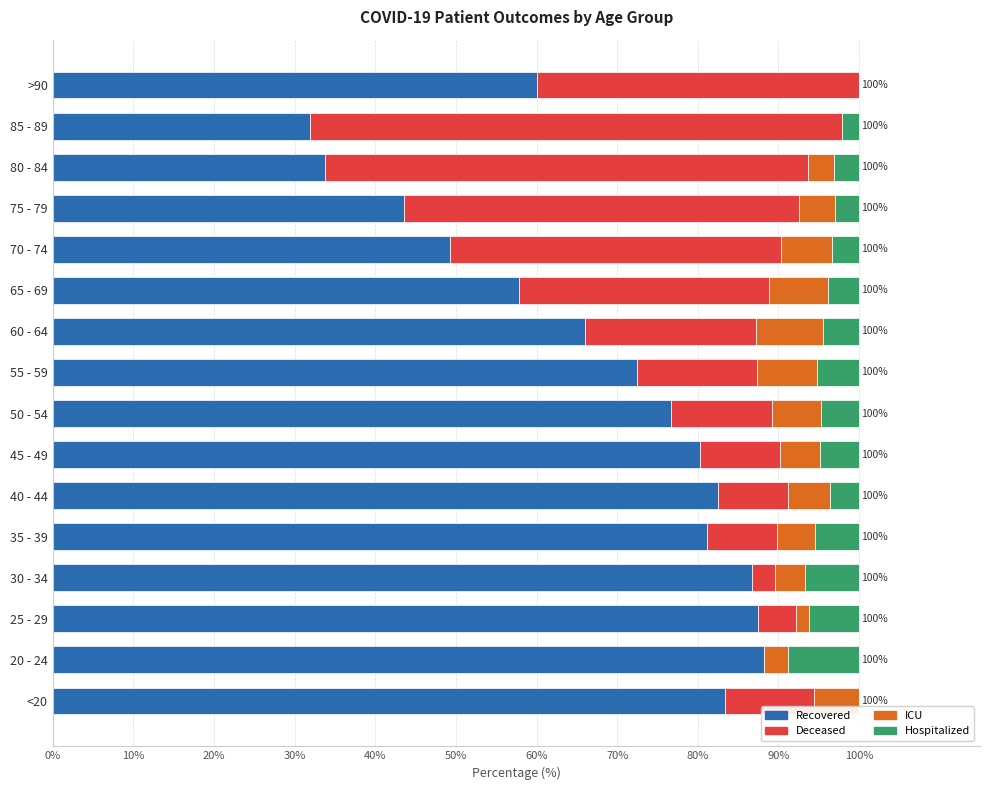

What is the sum of the Recovered values at 30 - 34 and 20 - 24?

174.9